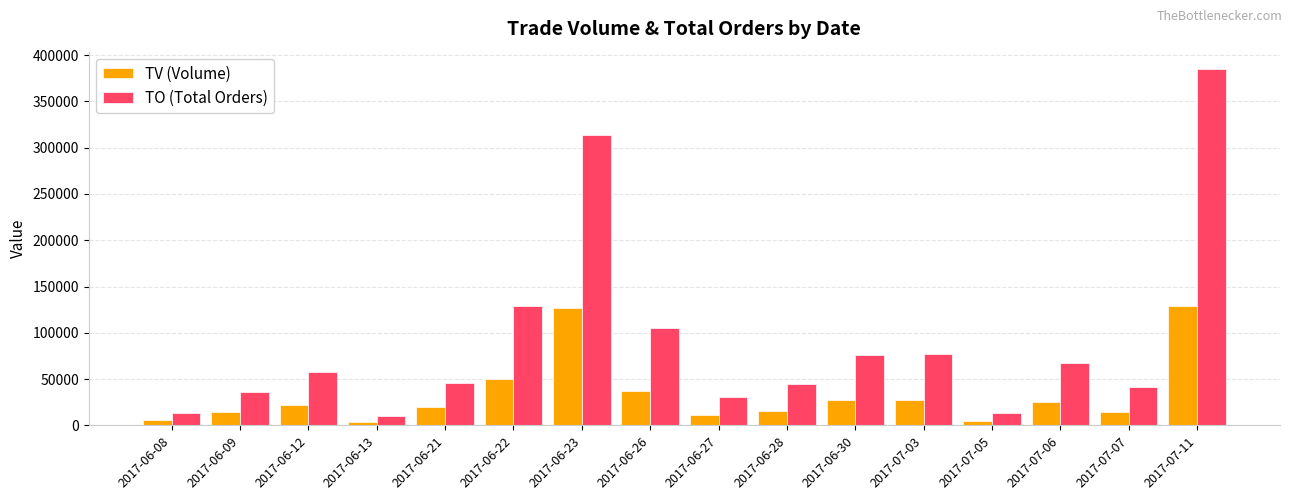

At 2017-06-26, list the series in order from largest to smallest.

TO (Total Orders), TV (Volume)